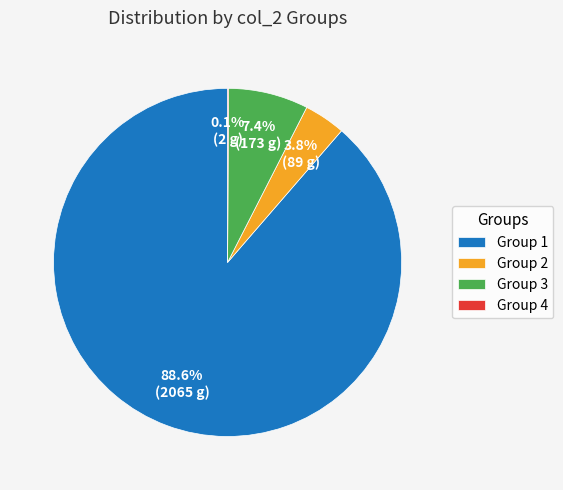

Between Group 3 and Group 1, which is larger?

Group 1